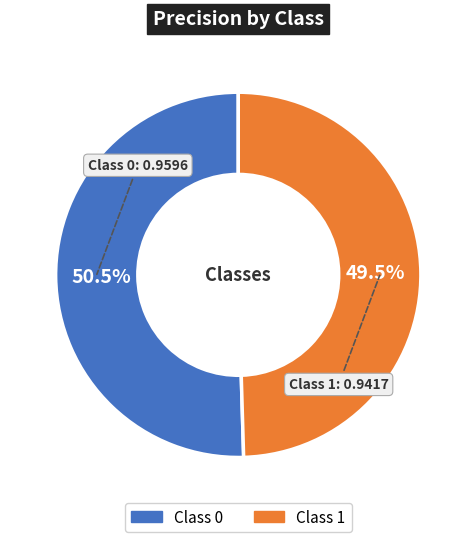

Is there a majority slice in this chart?

Yes